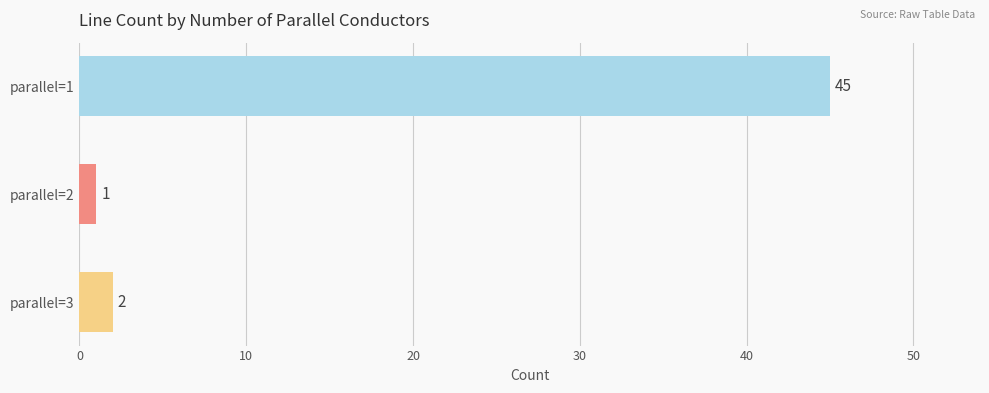

What is the maximum value shown in the chart?

45